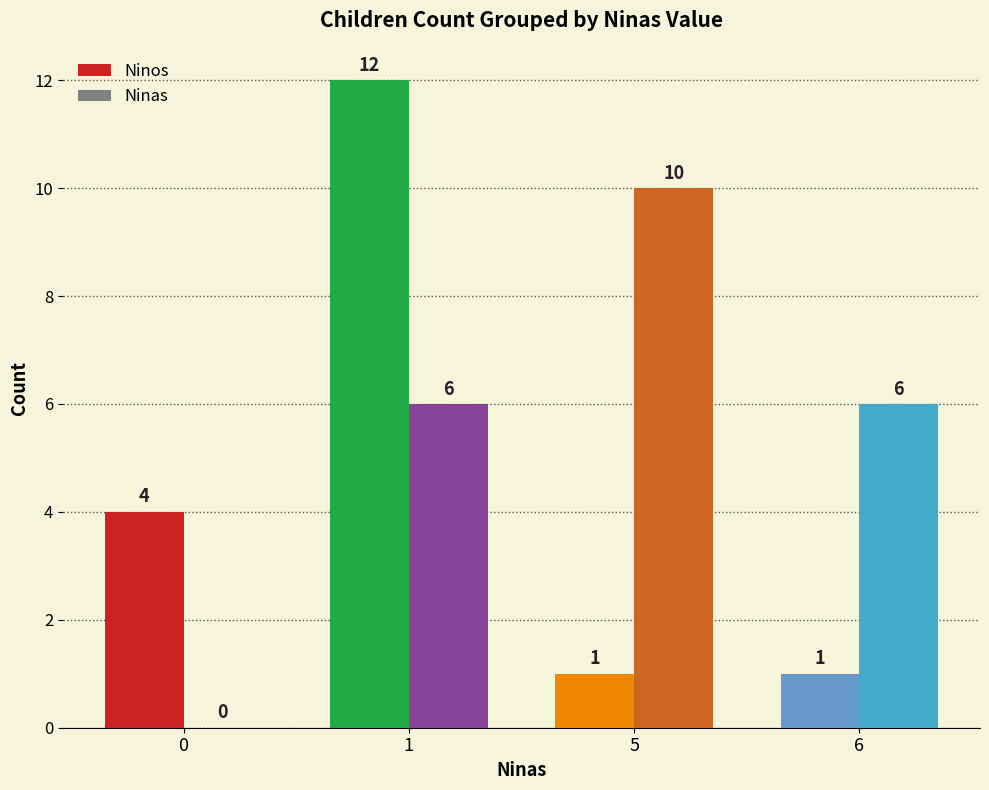

The Ninas series shows 8 at 6. True or false?

False